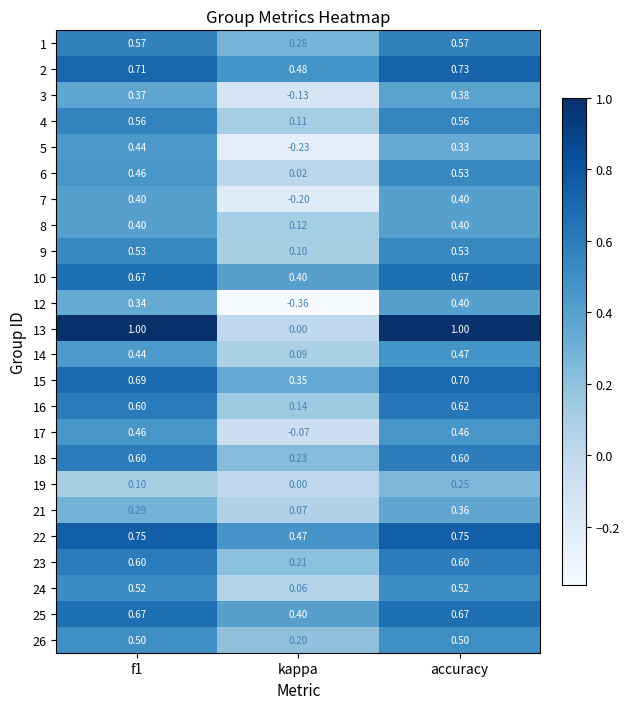

How many series are shown in this chart?

24